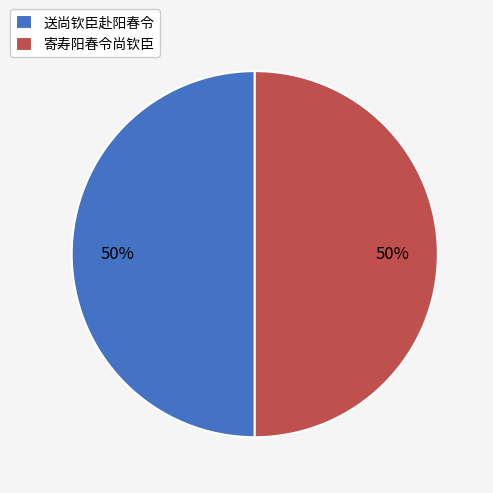

Combined, do 送尚钦臣赴阳春令 and 寄寿阳春令尚钦臣 account for over 50%?

Yes